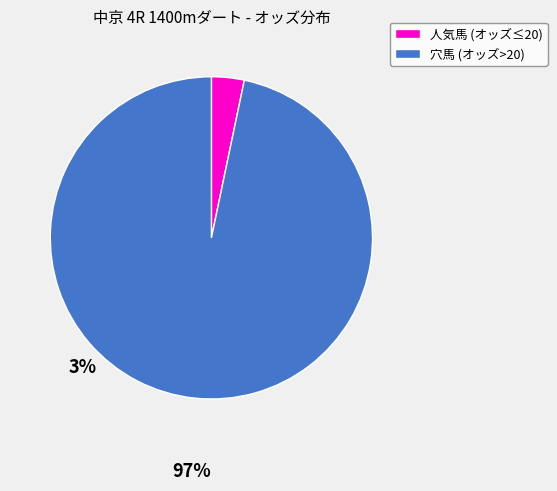

How many segments does this pie chart have?

2